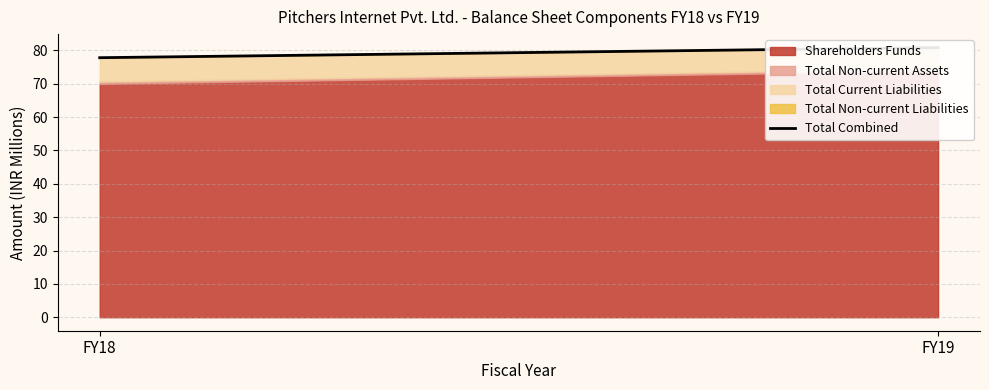

The value at FY18 is 118.6. True or false?

False